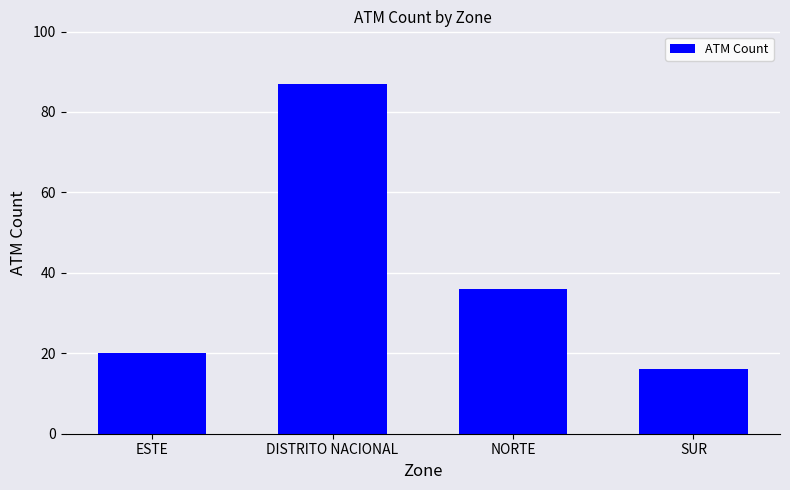

List the labels in order of value, smallest first.

SUR, ESTE, NORTE, DISTRITO NACIONAL